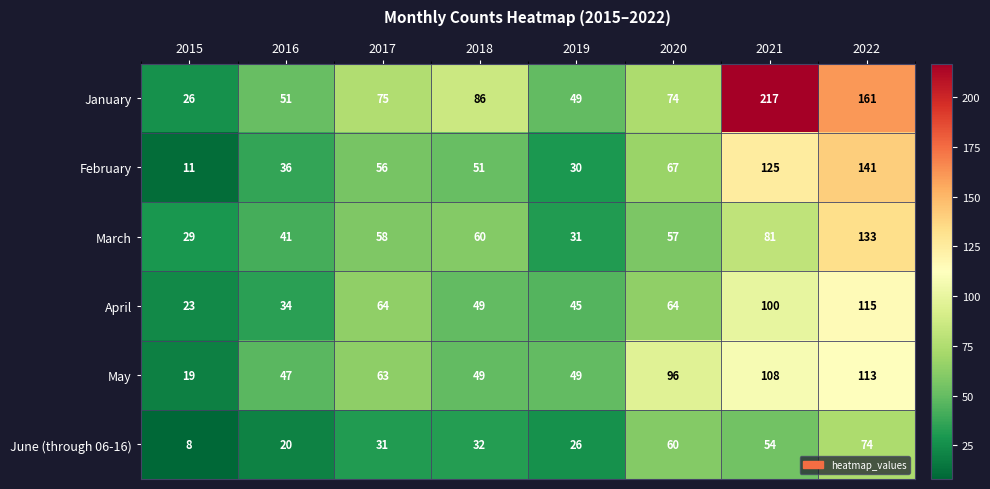

Is it true that January equals 217 at 2021?

True